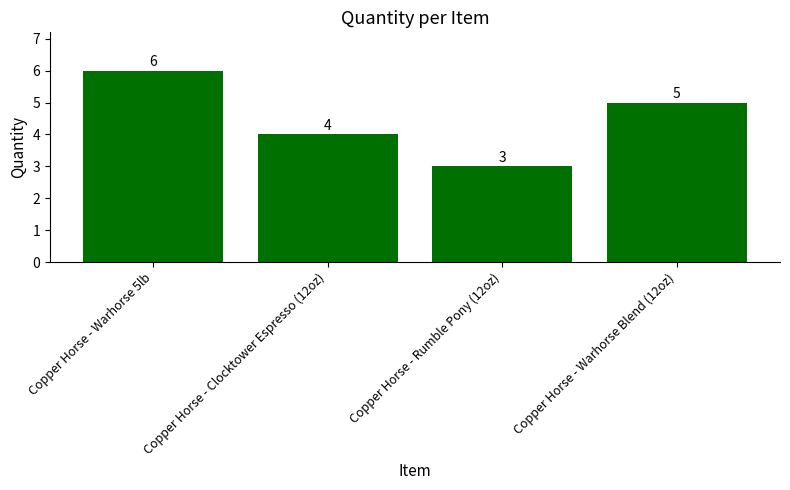

Where does the data first go above 5?

Copper Horse - Warhorse 5lb